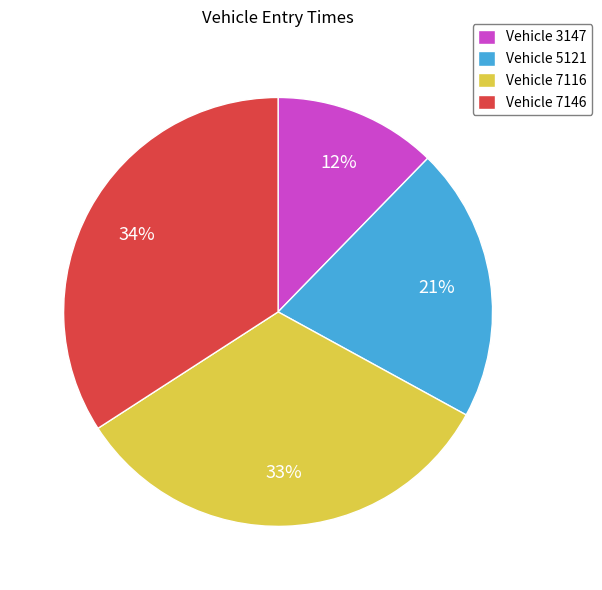

Which category has the biggest portion of the pie?

Vehicle 7146